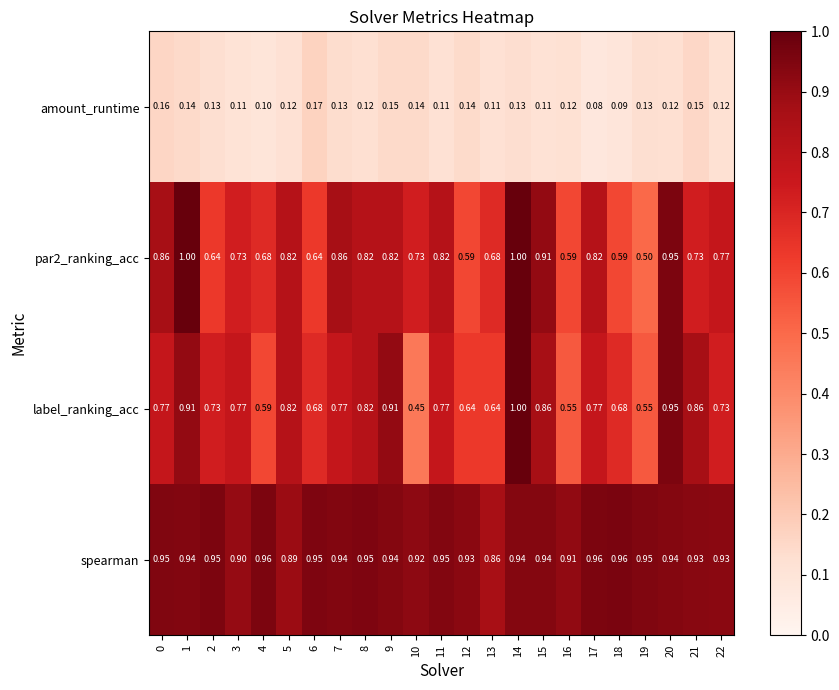

Which series has the largest total across all categories?

spearman